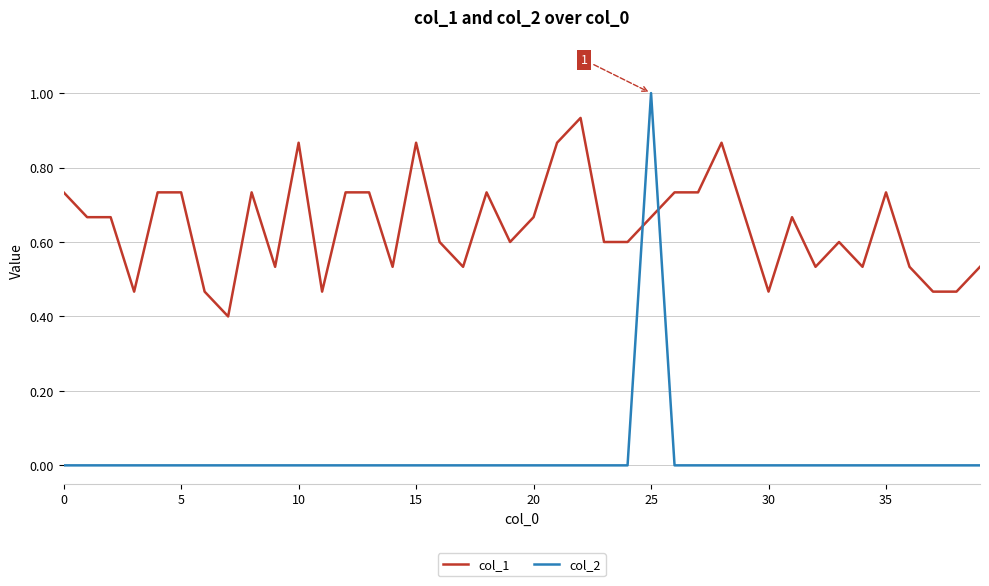

What is the greatest value displayed?

1.0